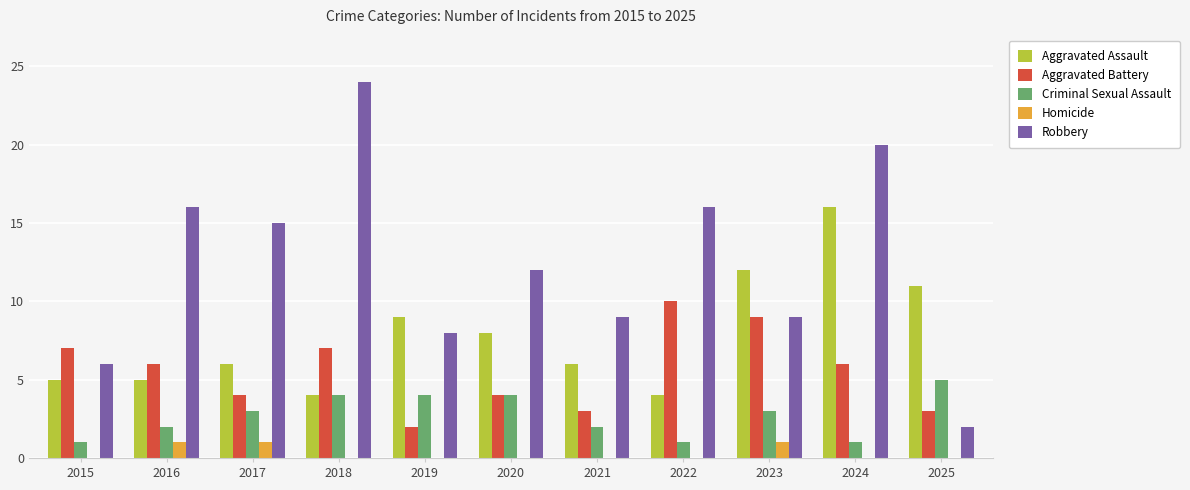

What is the maximum value for Robbery?

24